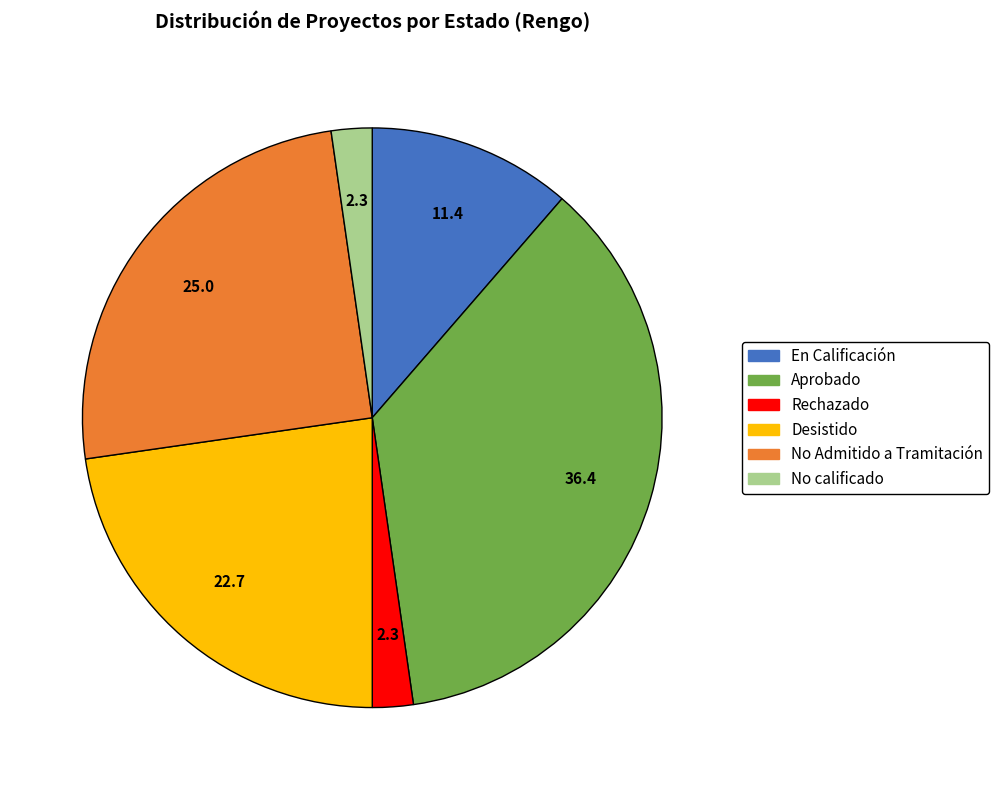

Count the number of slices in the pie.

6